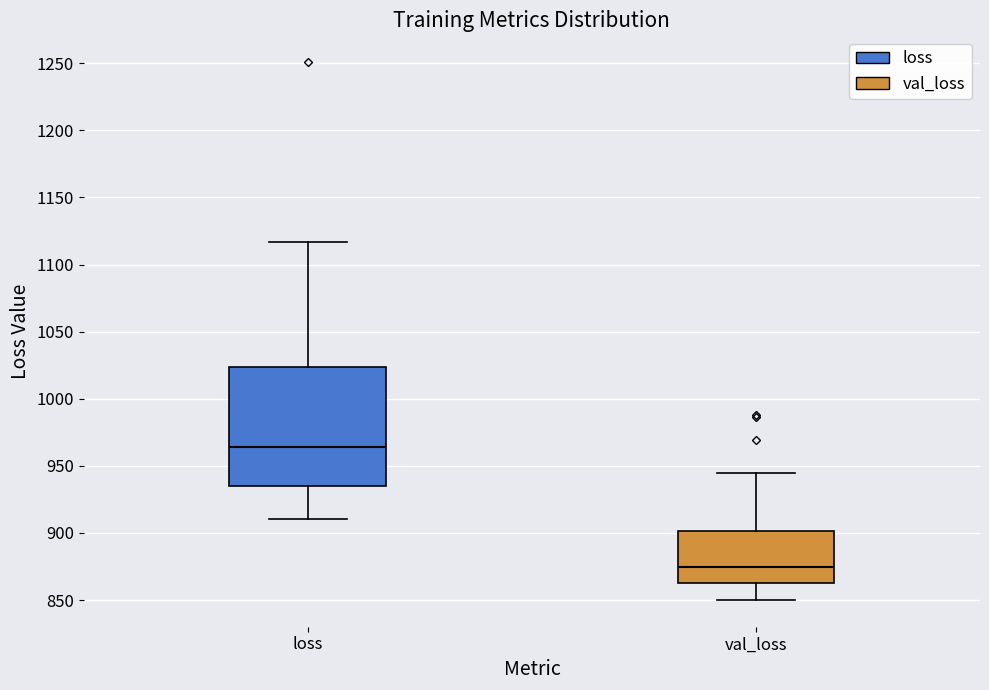

Where is the lower edge of the box for loss on the y-axis? The values are not printed on the chart, so give them approximately, as read against the axis.

935